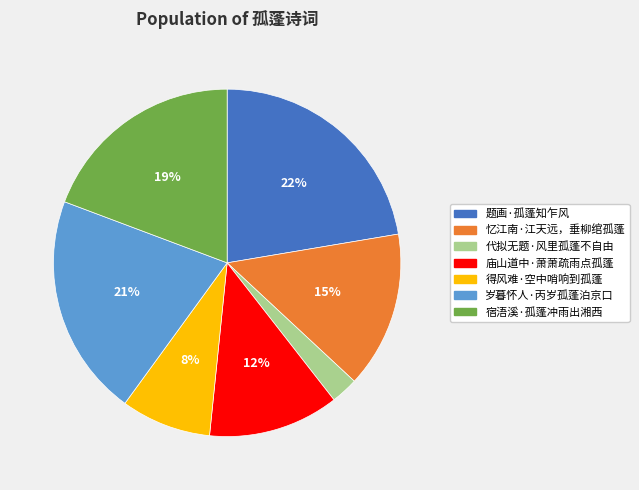

Does any single category account for the majority?

No